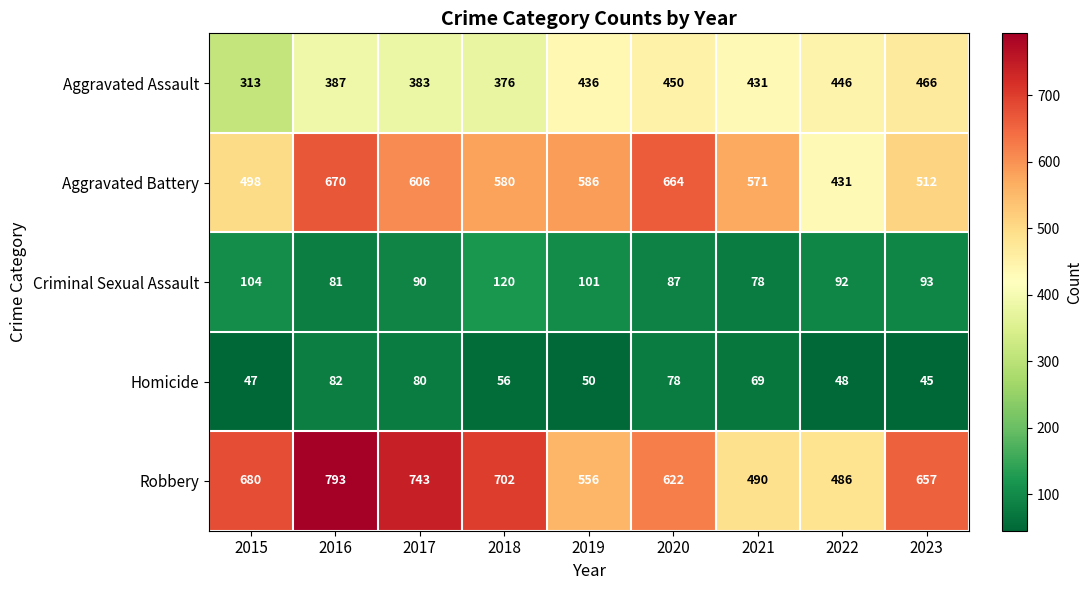

What is the spread (max minus min) of values at 2021?

502